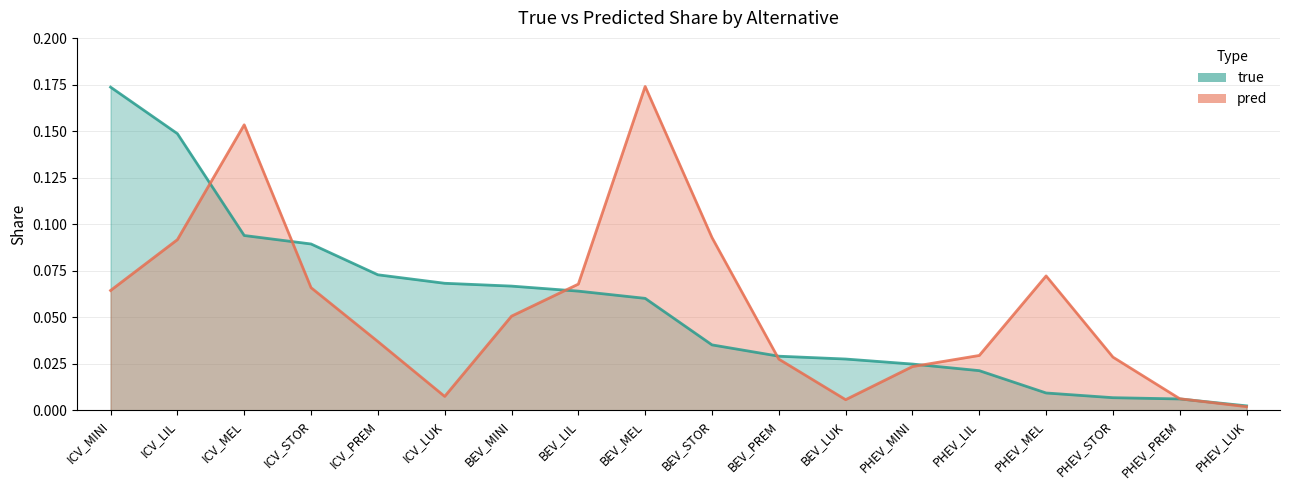

True or false: true and pred cross at least once.

True